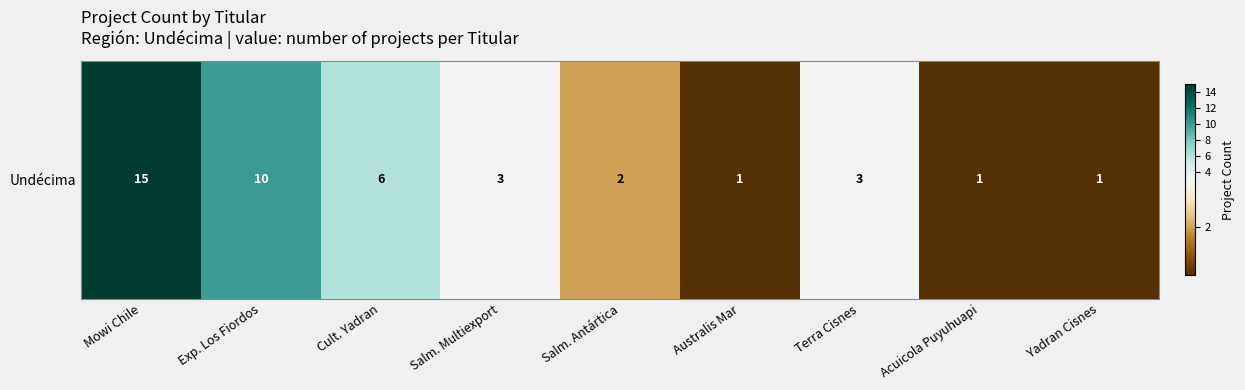

Count the number of data series in this chart.

1